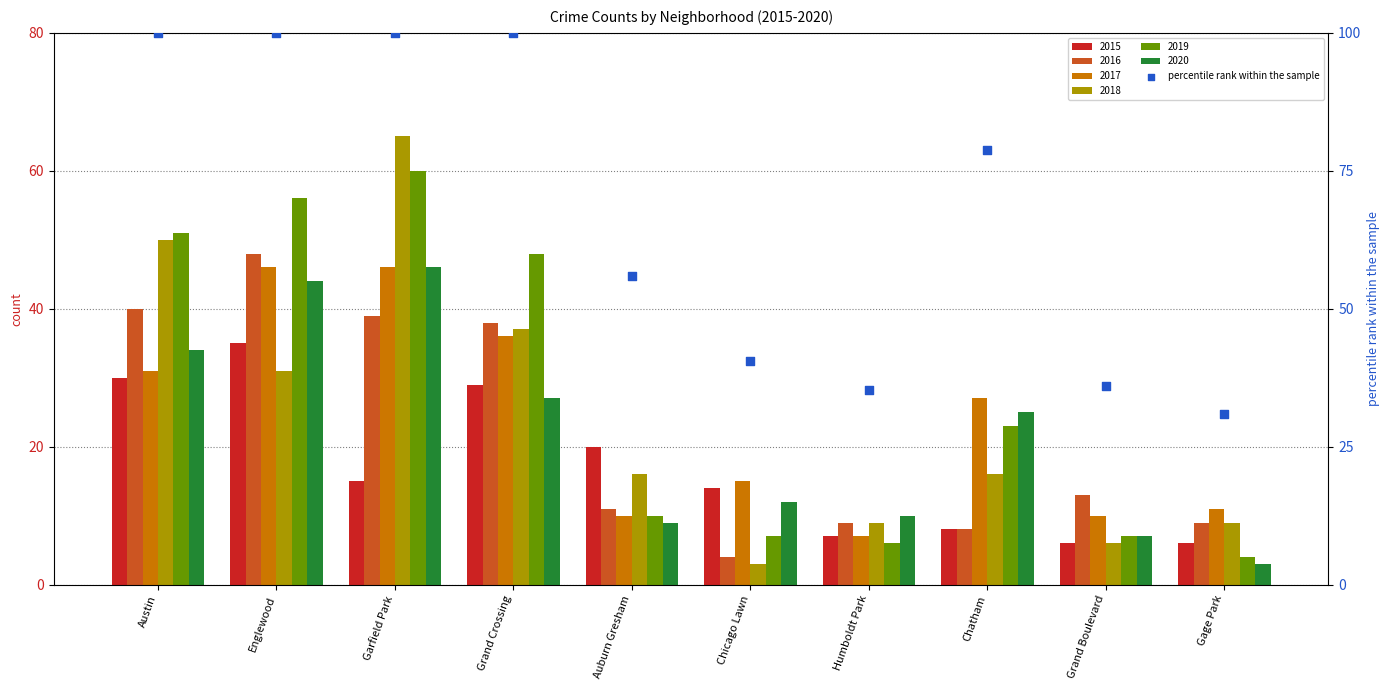

At how many categories does at least one series exceed 30?

4